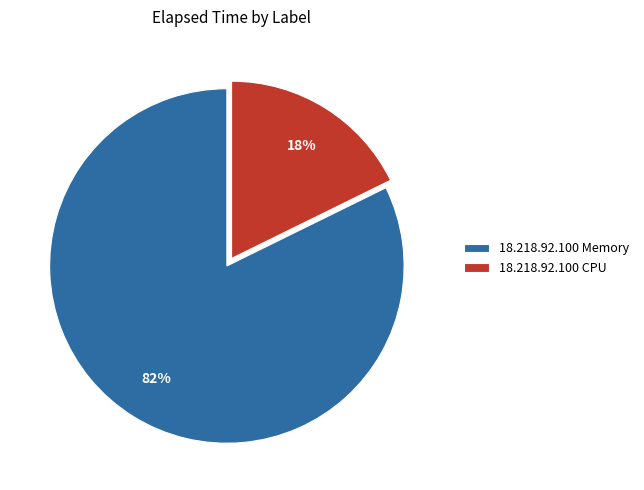

Does any single category account for the majority?

Yes